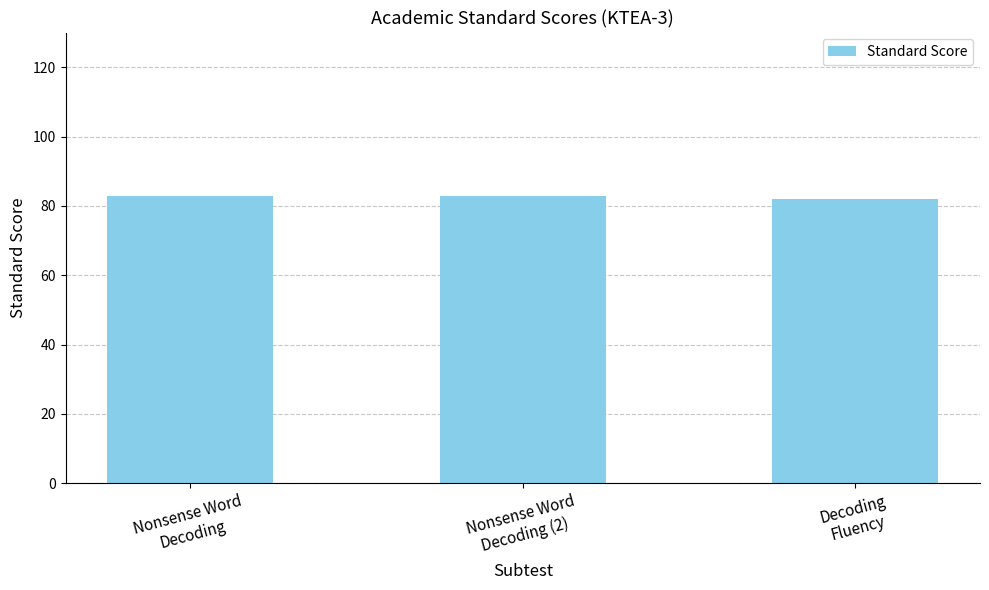

What is the value of the 3rd bar from the left?

82